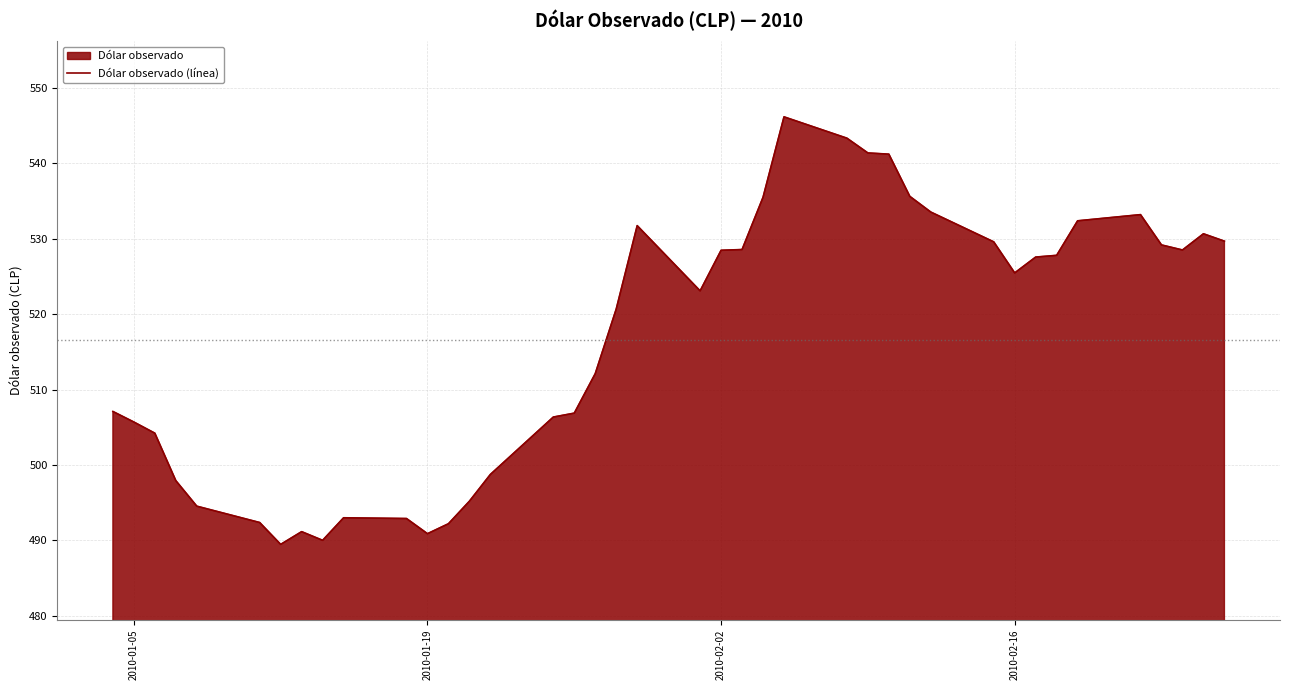

Does the chart display data point markers on the line(s)?

No